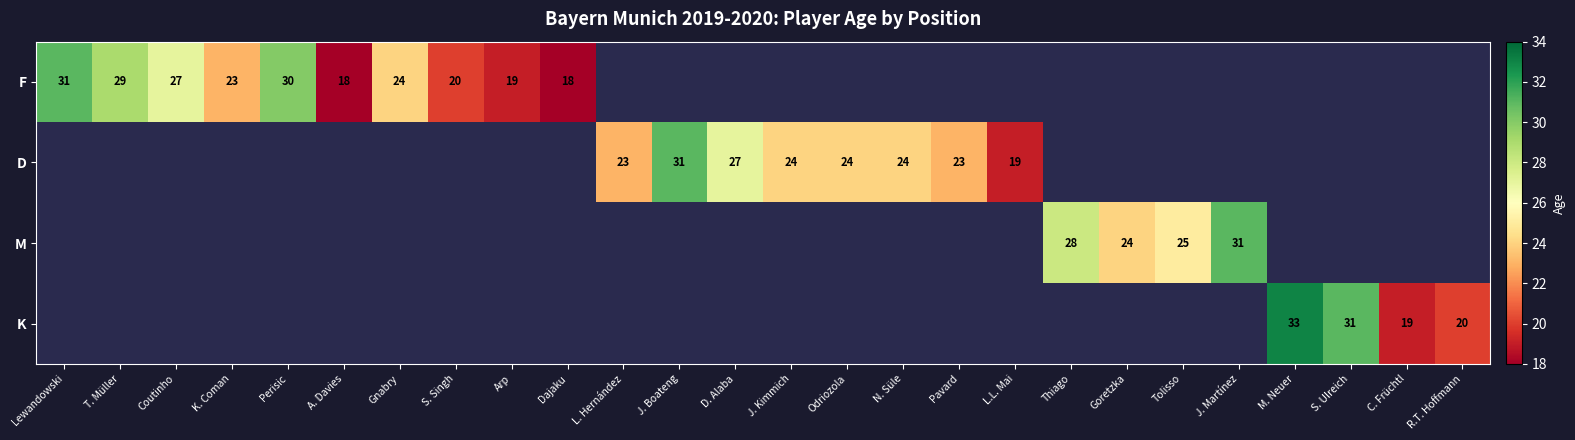

The F series shows 31 at Lewandowski. True or false?

True